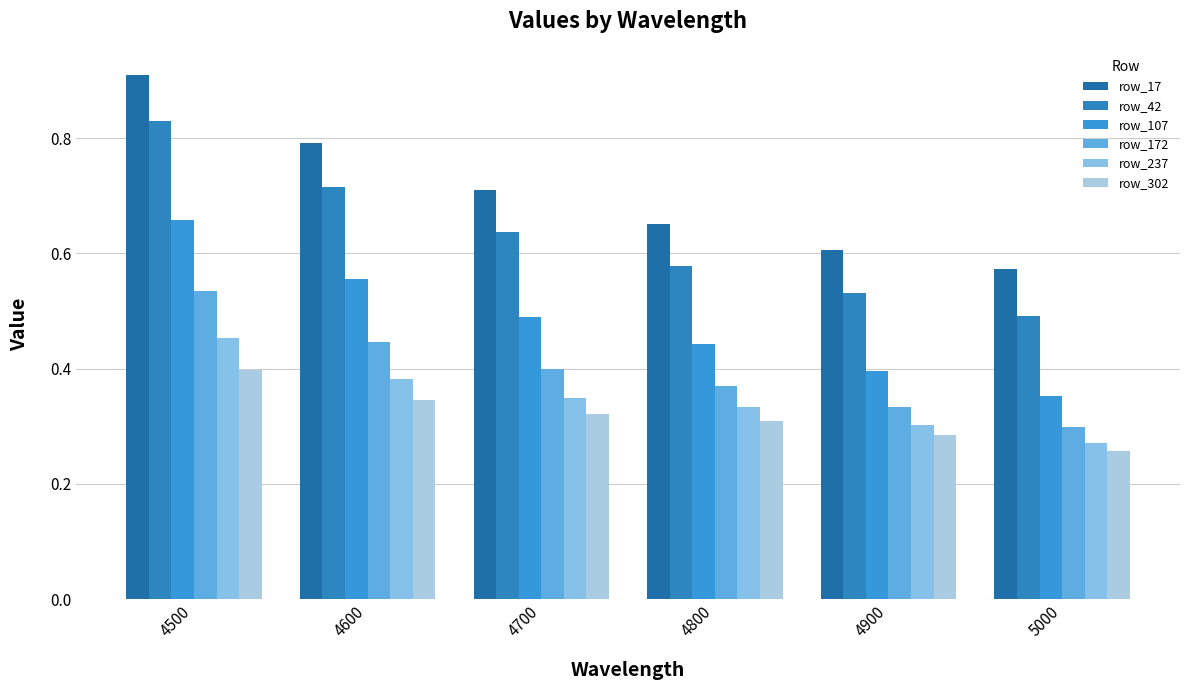

How many series are shown in this chart?

6